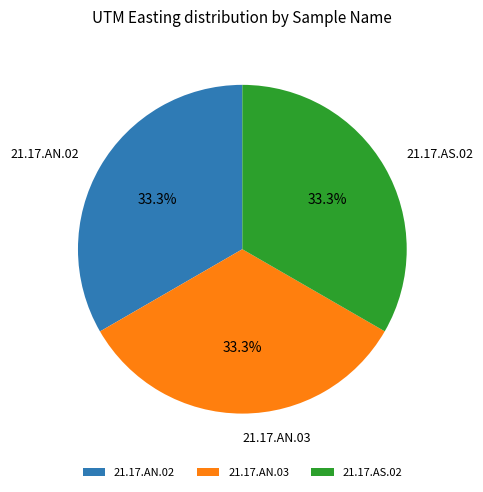

Is it true that 21.17.AS.02 is 25% of the pie?

False